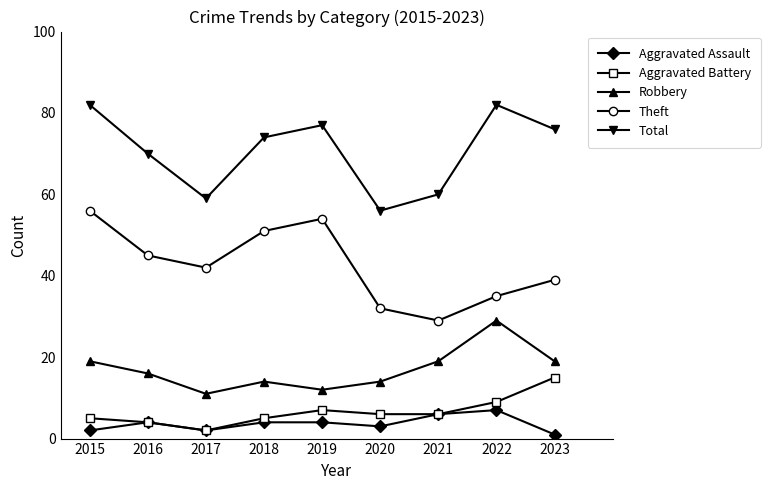

Reading left to right, what are all the values shown in this chart?

Aggravated Assault: 2015=2	2016=4	2017=2	2018=4	2019=4	2020=3	2021=6	2022=7	2023=1
Aggravated Battery: 2015=5	2016=4	2017=2	2018=5	2019=7	2020=6	2021=6	2022=9	2023=15
Robbery: 2015=19	2016=16	2017=11	2018=14	2019=12	2020=14	2021=19	2022=29	2023=19
Theft: 2015=56	2016=45	2017=42	2018=51	2019=54	2020=32	2021=29	2022=35	2023=39
Total: 2015=82	2016=70	2017=59	2018=74	2019=77	2020=56	2021=60	2022=82	2023=76